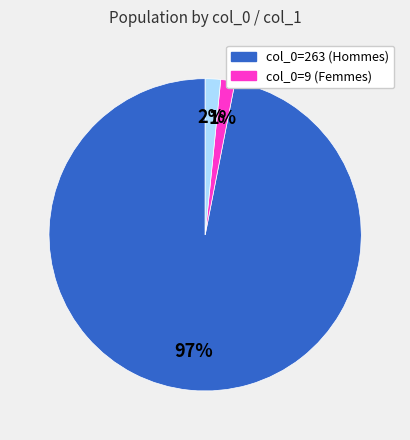

To the nearest percent, what is the average slice percentage?

33%